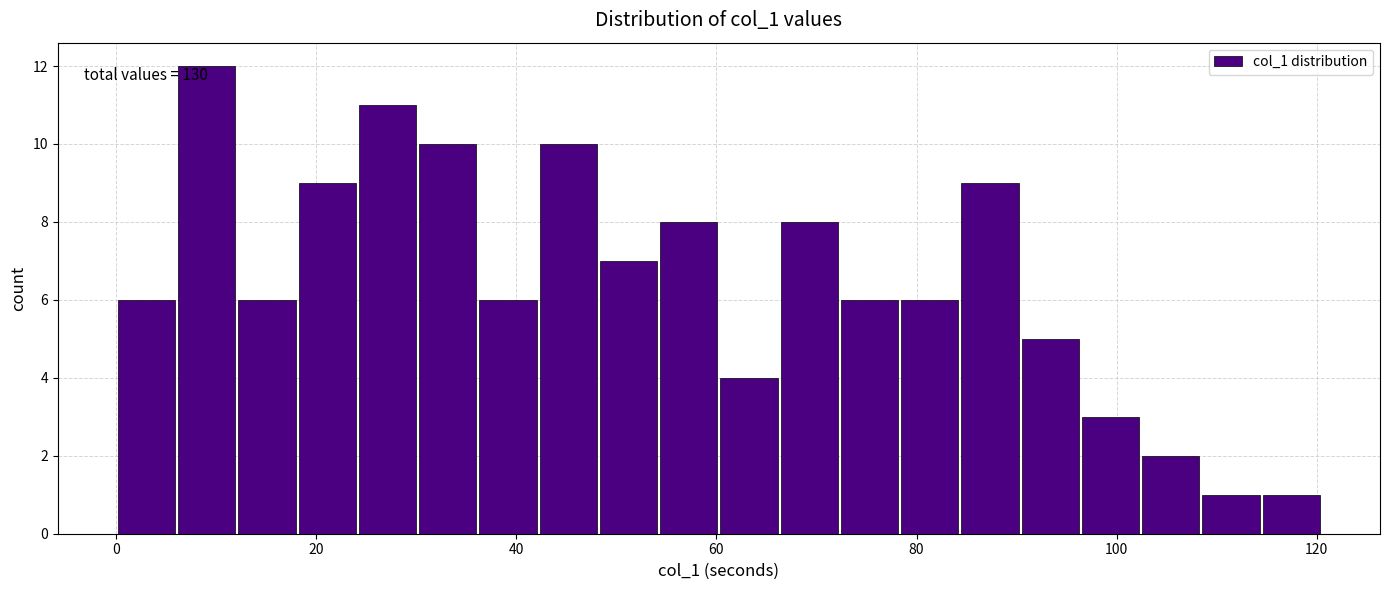

Read against the x-axis, roughly where is the centre of the tallest bar?

10